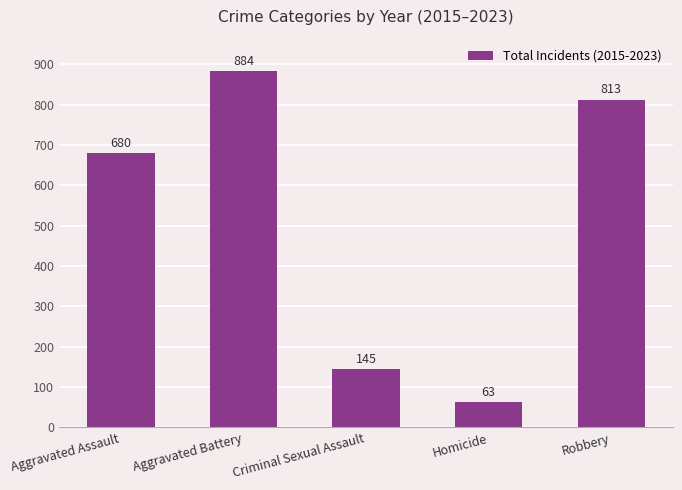

How many data points are less than 680?

2